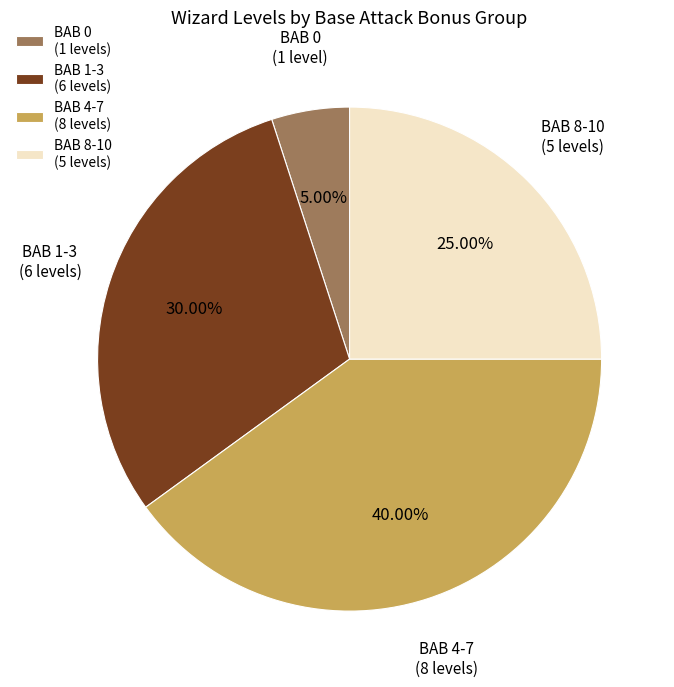

Rank the categories by value from lowest to highest.

BAB 0 (1 levels), BAB 8-10 (5 levels), BAB 1-3 (6 levels), BAB 4-7 (8 levels)